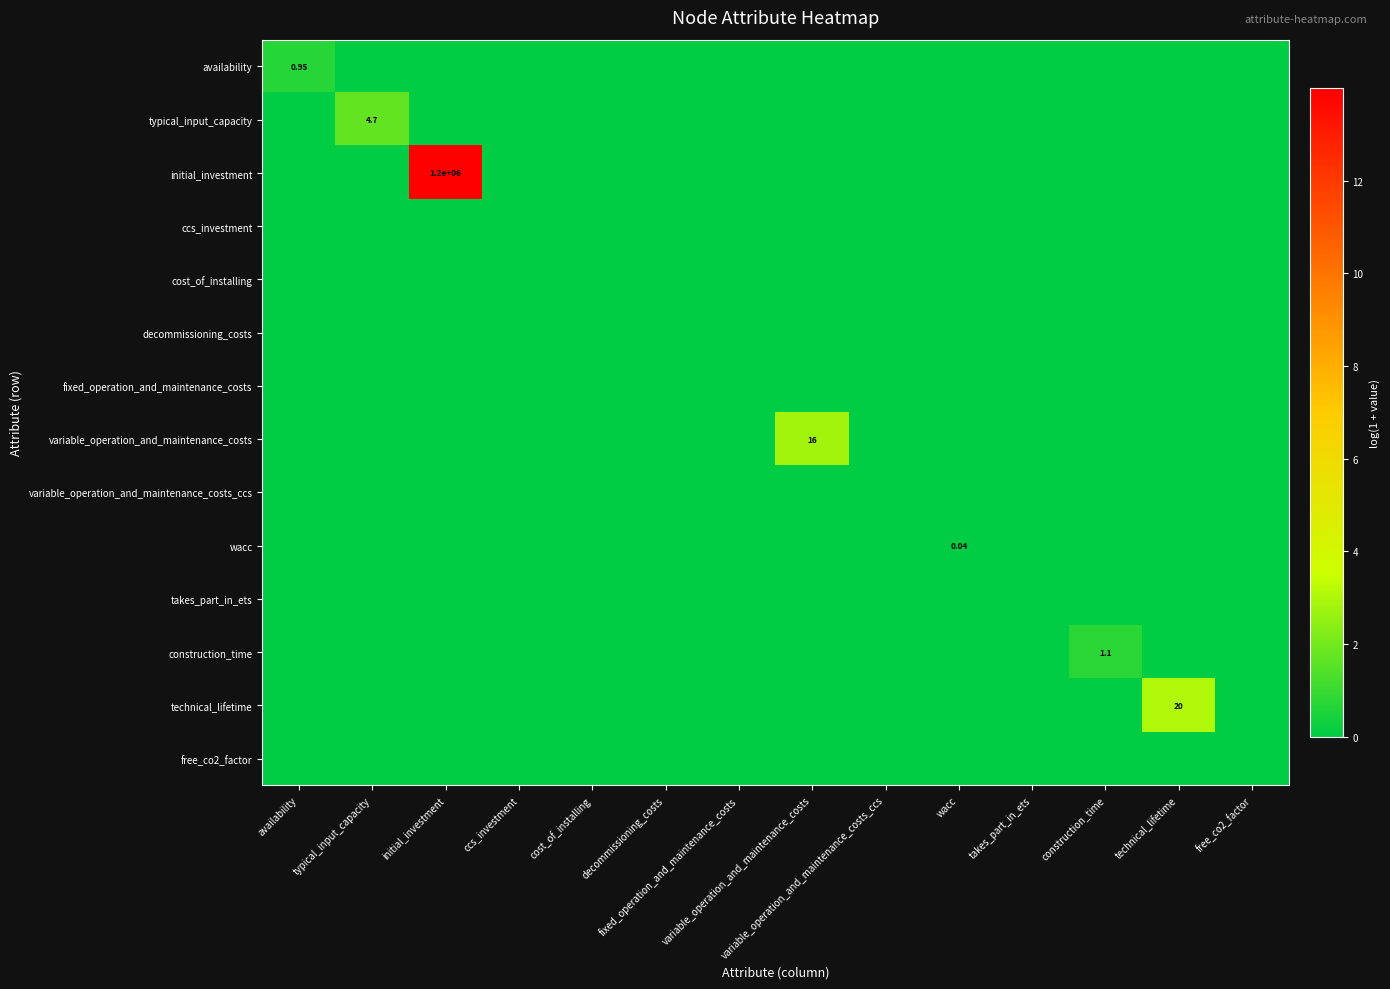

The typical_input_capacity series shows 0.0 at ccs_investment. True or false?

True